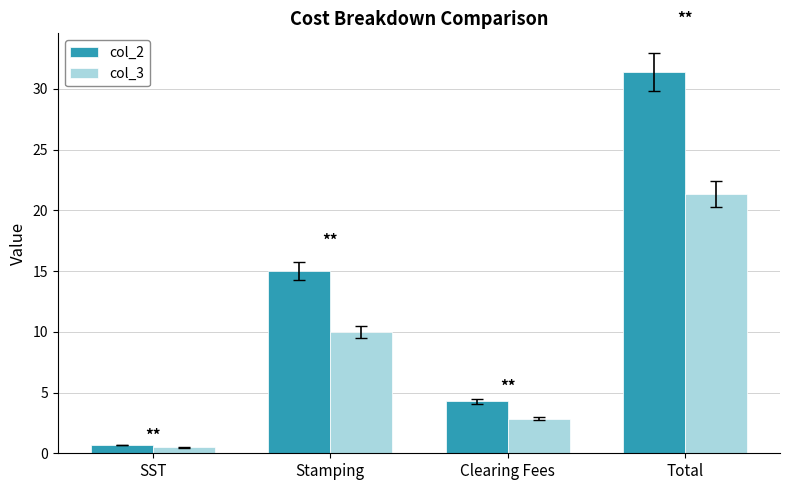

At which label is col_2 closest to 16?

Stamping